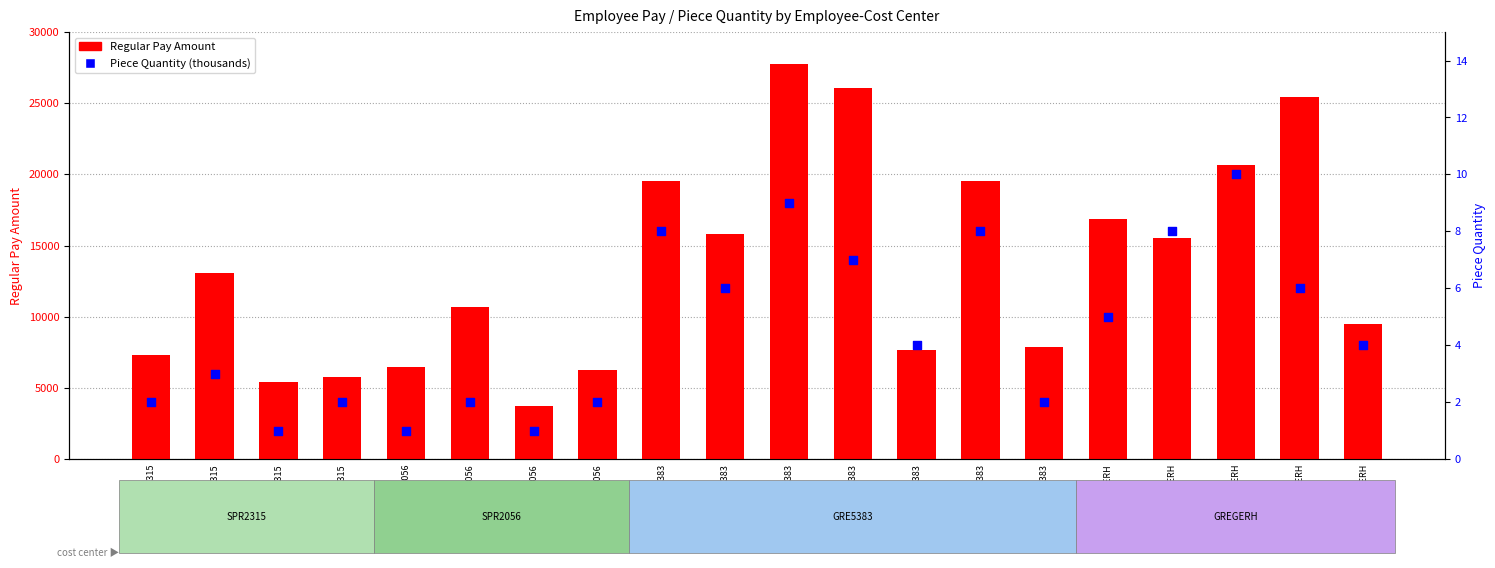

At which category is the sum across all series the highest?

14053-GRE5383